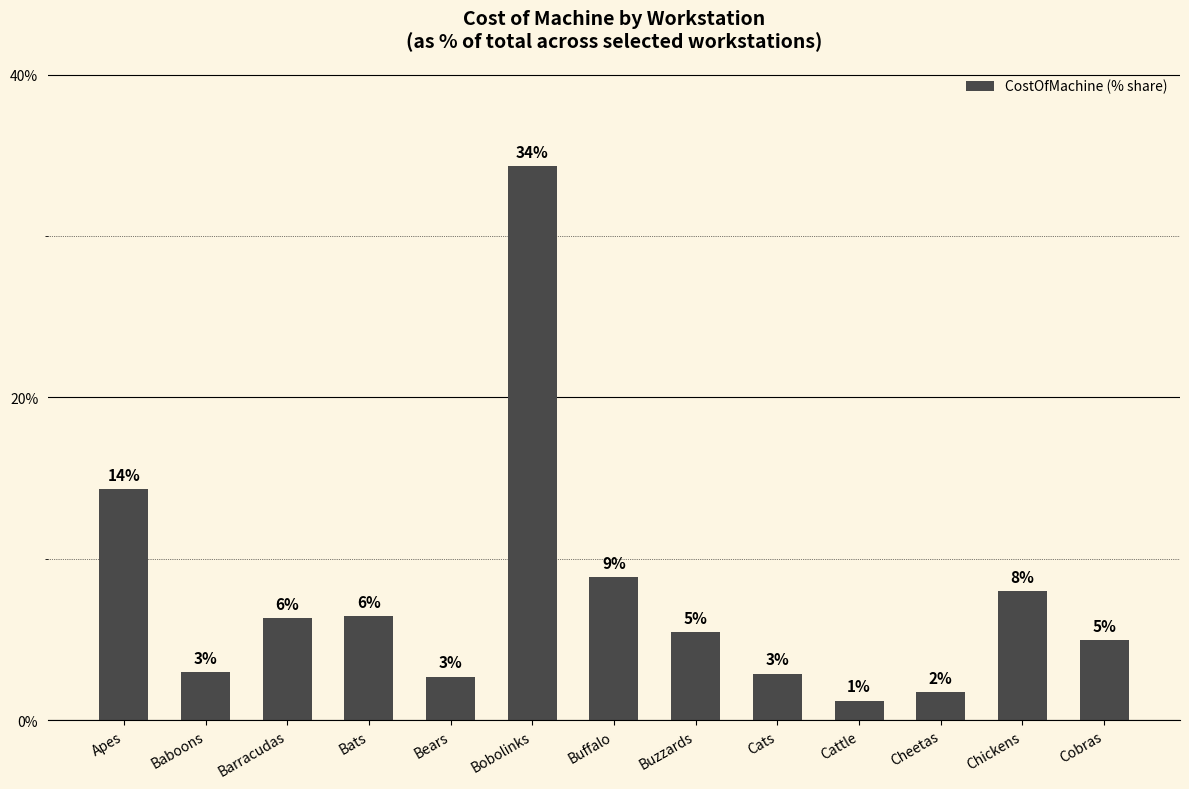

List the labels in order of value, largest first.

Bobolinks, Apes, Buffalo, Chickens, Bats, Barracudas, Buzzards, Cobras, Baboons, Cats, Bears, Cheetas, Cattle